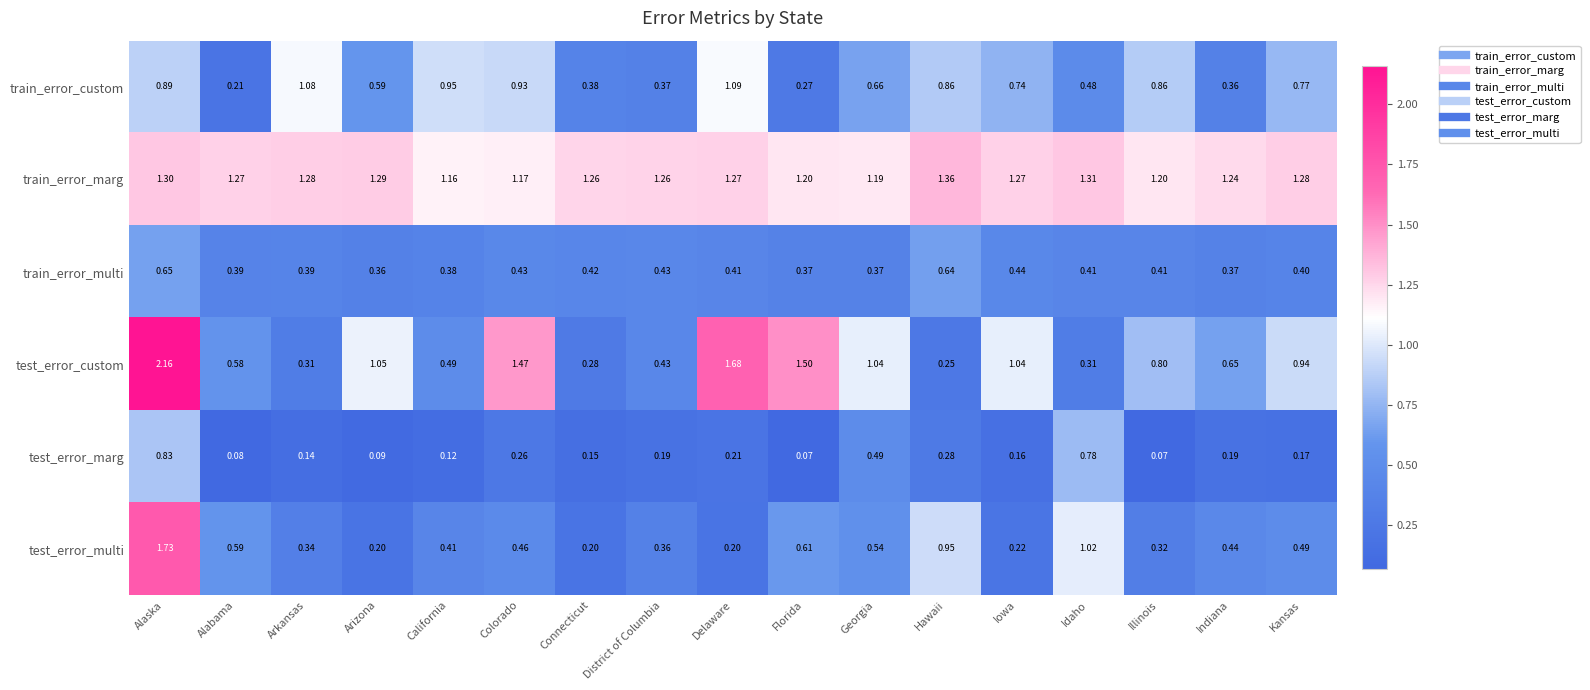

Which series has the largest total across all categories?

train_error_marg